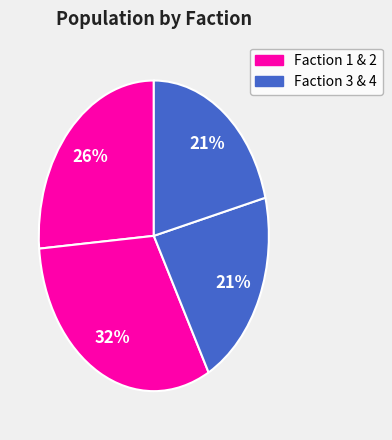

How many segments does this pie chart have?

4